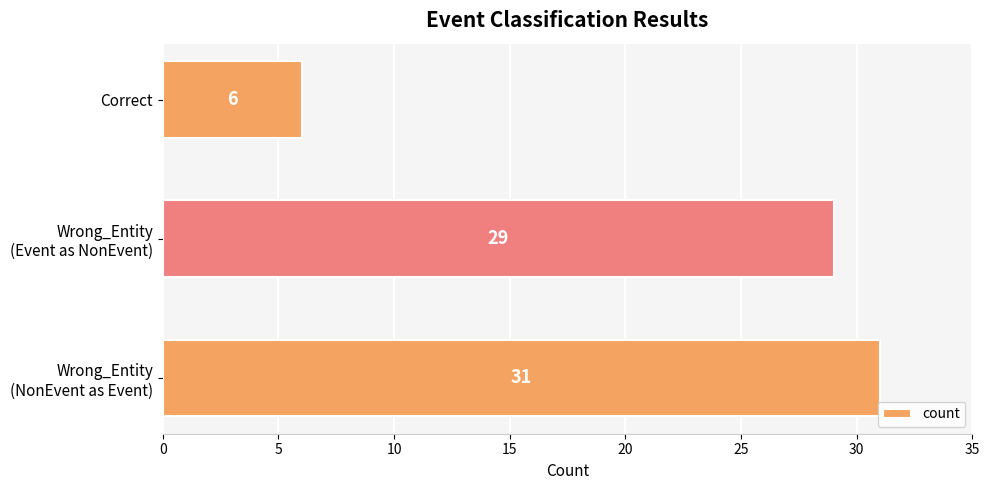

The chart shows a value of 6 at Correct. True or false?

True